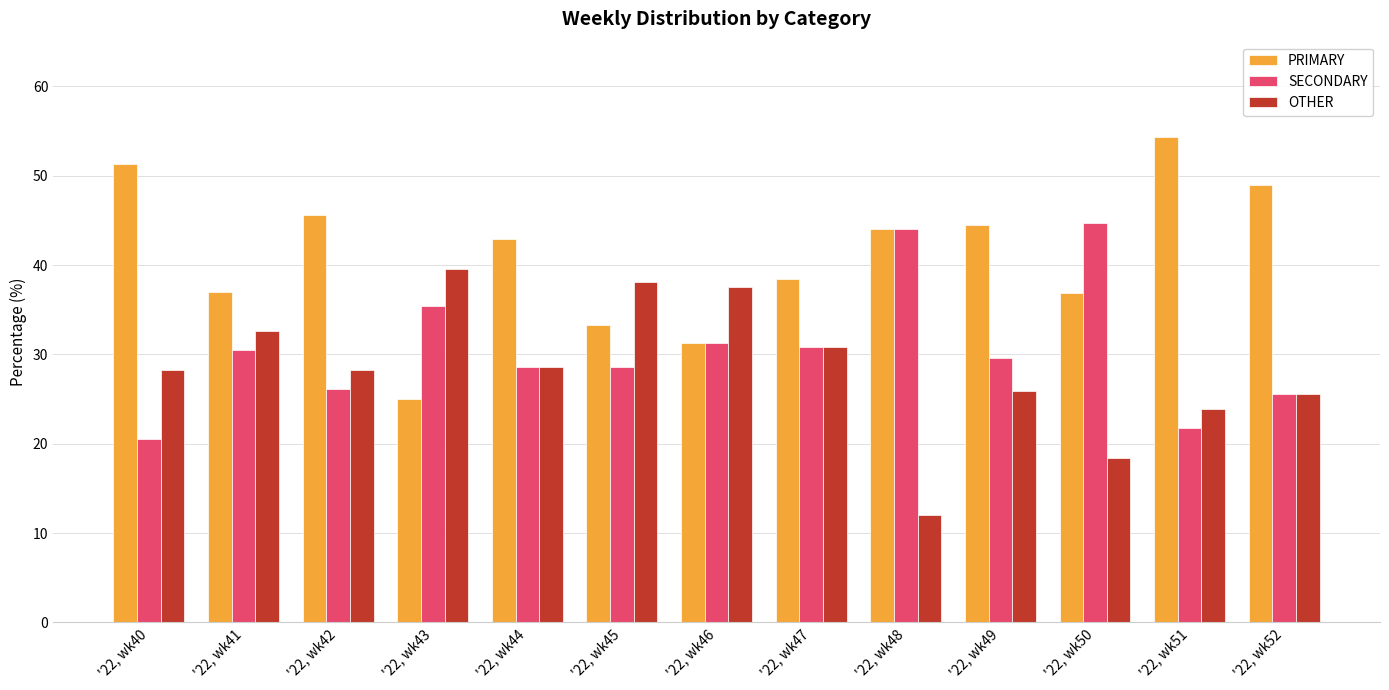

The OTHER series shows 18.4 at '22, wk50. True or false?

True